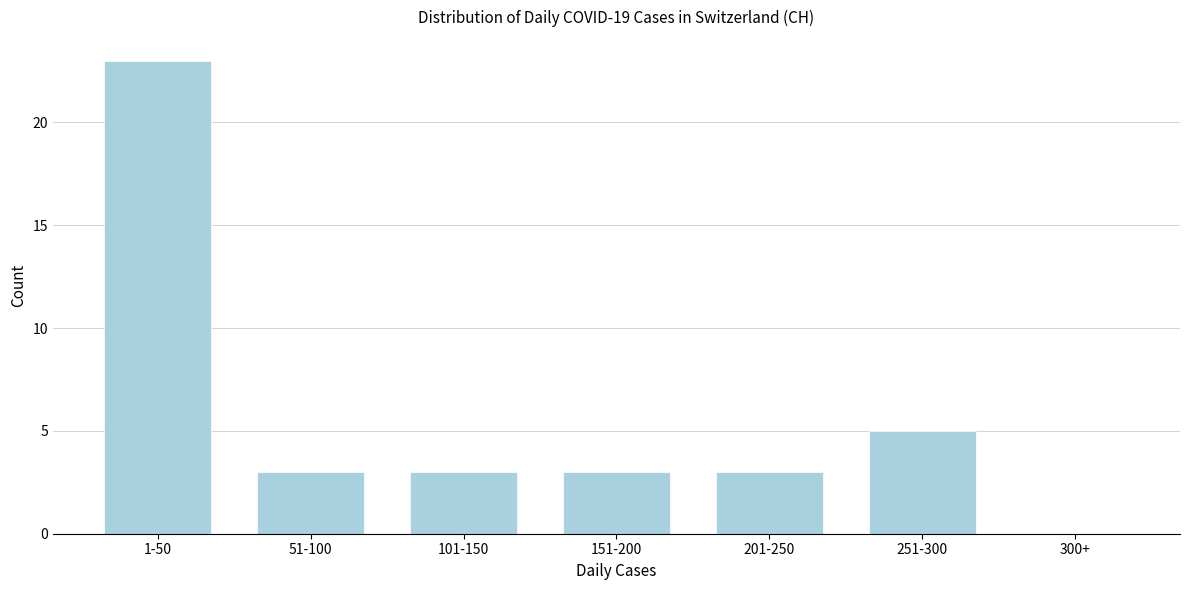

Reading right to left, extract all data points from this chart.

300+=0	251-300=5	201-250=3	151-200=3	101-150=3	51-100=3	1-50=23